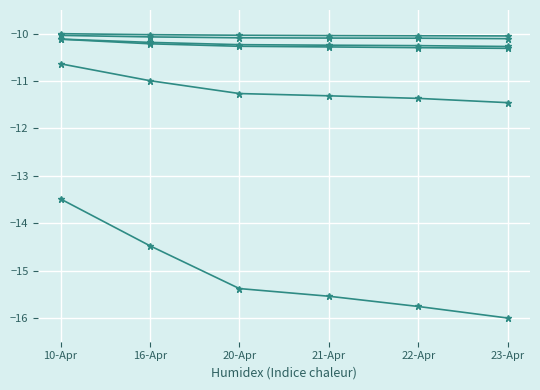

What is the total value across all series at 23-Apr?

-68.2